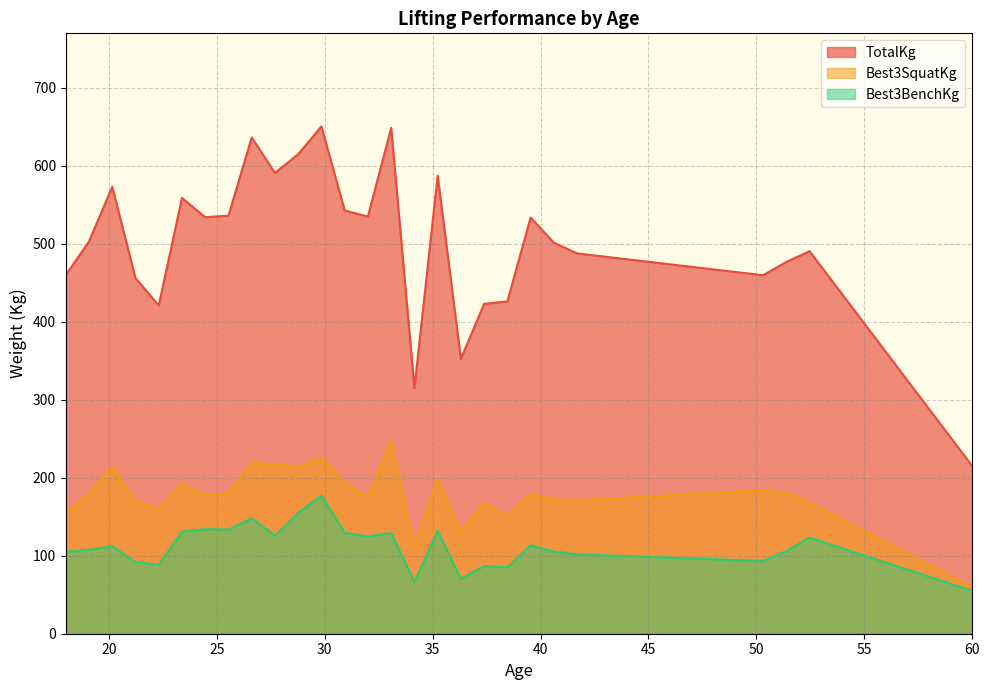

True or false: Best3BenchKg and TotalKg cross at least once.

False